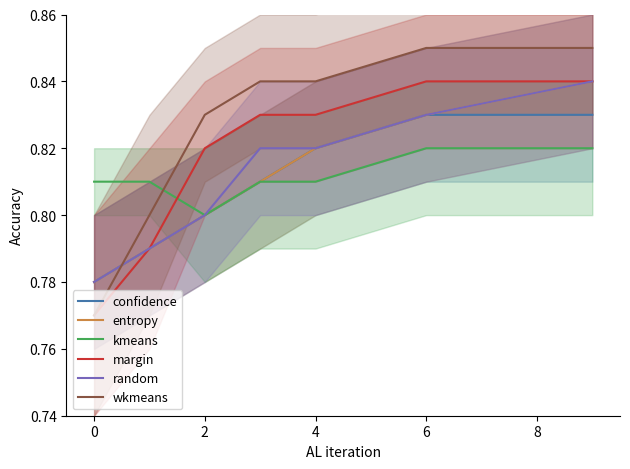

Read the entropy value at 2.

0.8